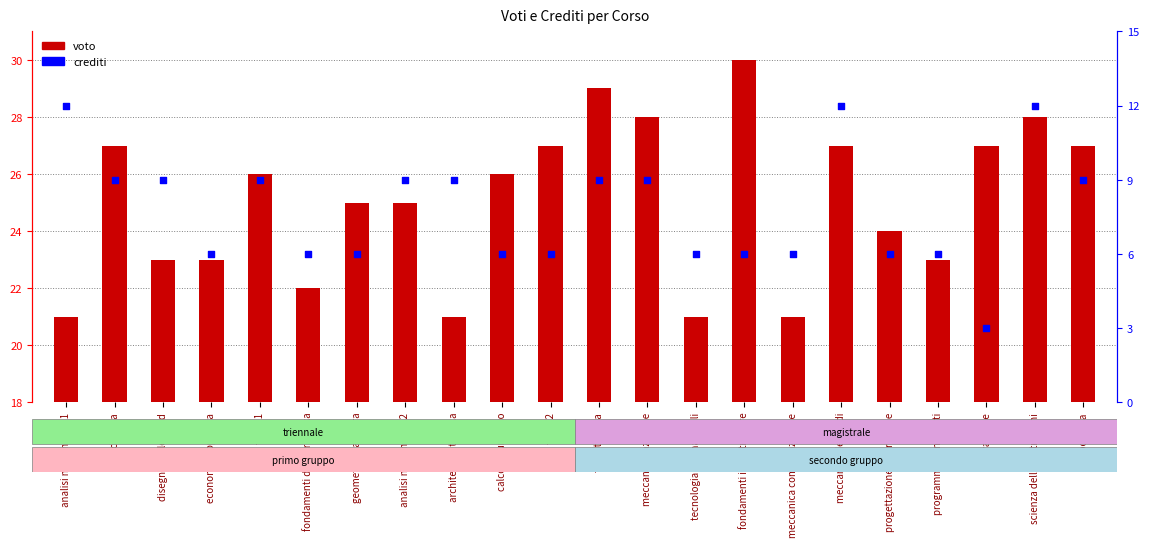

At which category is the sum across all series the highest?

scienza delle costruzioni